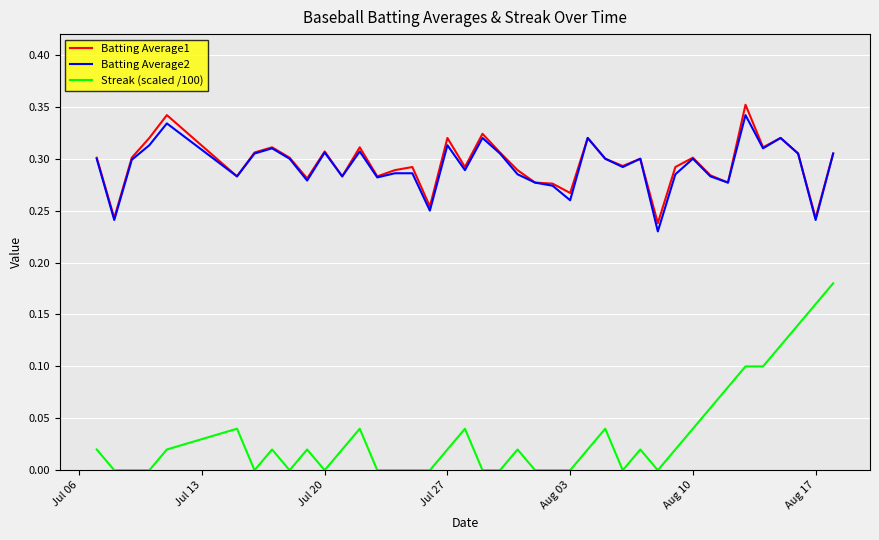

True or false: Streak (scaled /100) and Batting Average1 cross at least once.

False